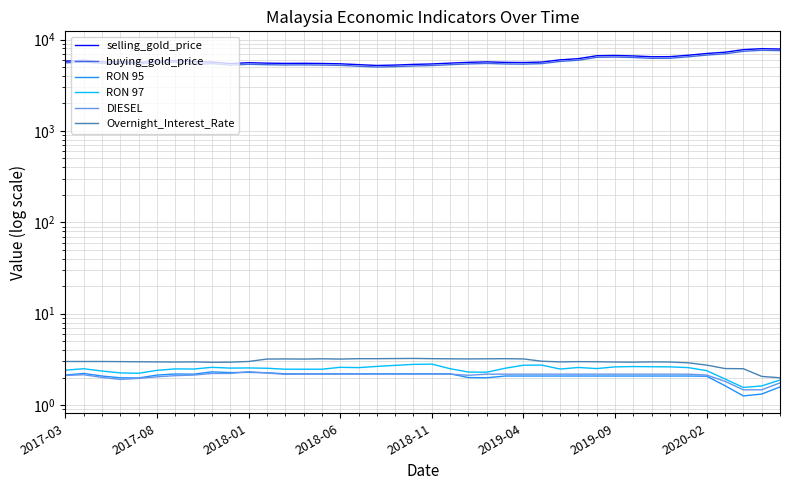

Which series has the widest spread of values?

selling_gold_price